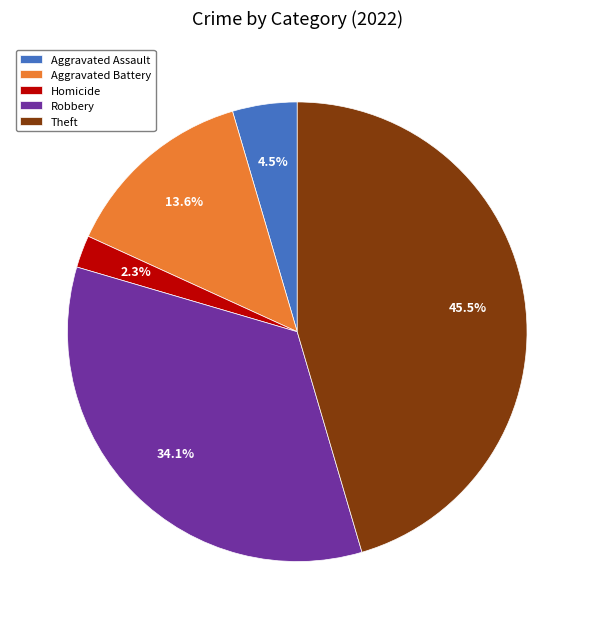

What percentage is the Robbery slice, to the nearest percent?

34%